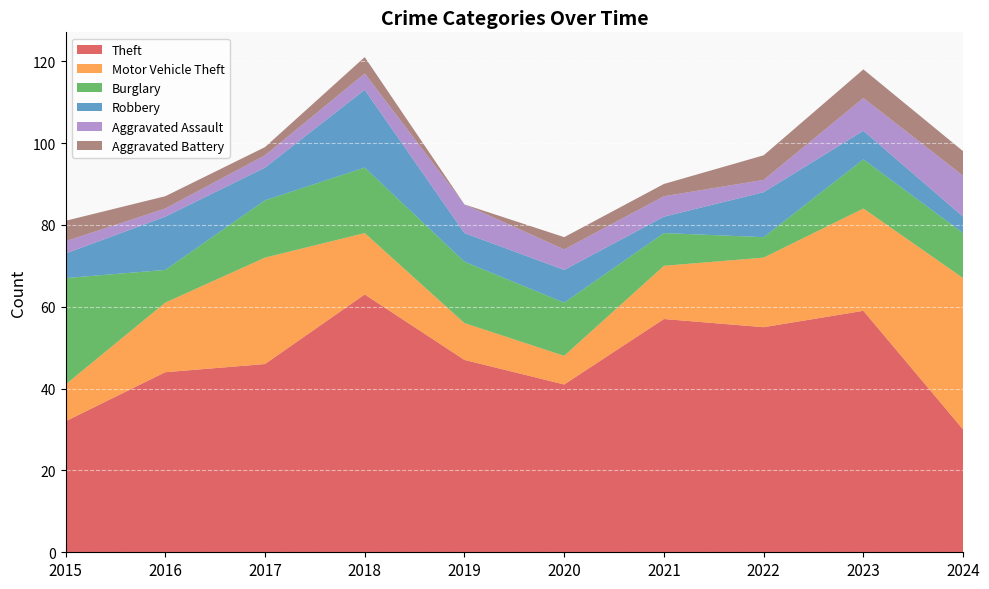

Reading left to right, transcribe all the data shown in this chart.

Theft: 32	44	46	63	47	41	57	55	59	30
Motor Vehicle Theft: 9	17	26	15	9	7	13	17	25	37
Burglary: 26	8	14	16	15	13	8	5	12	11
Robbery: 6	13	8	19	7	8	4	11	7	4
Aggravated Assault: 3	2	3	4	7	5	5	3	8	10
Aggravated Battery: 5	3	2	4	0	3	3	6	7	6